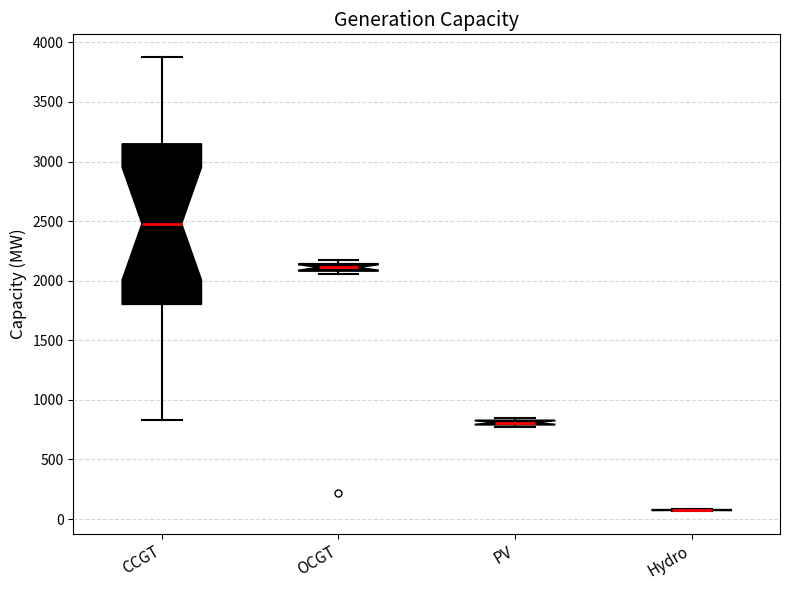

Where is the lower edge of the box for PV on the y-axis? The values are not printed on the chart, so give them approximately, as read against the axis.

800